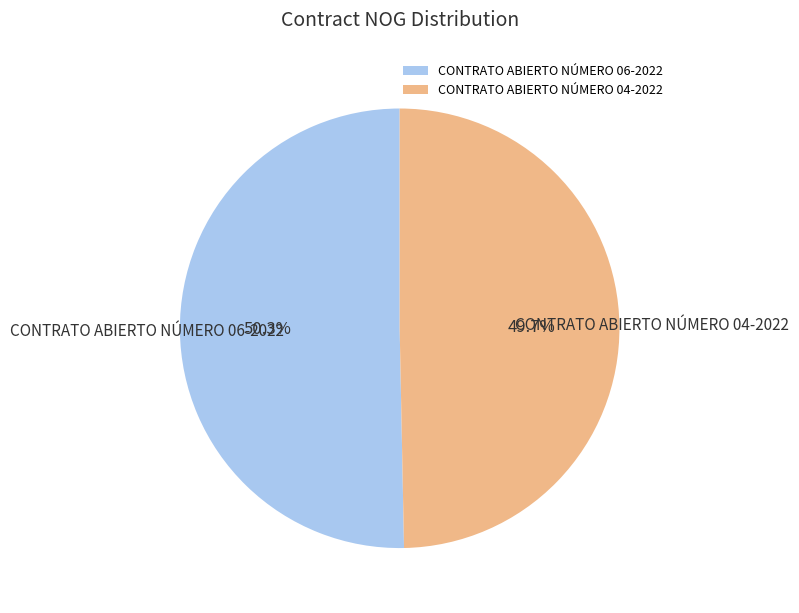

Is it true that CONTRATO ABIERTO NÚMERO 06-2022 is 50% of the pie?

True